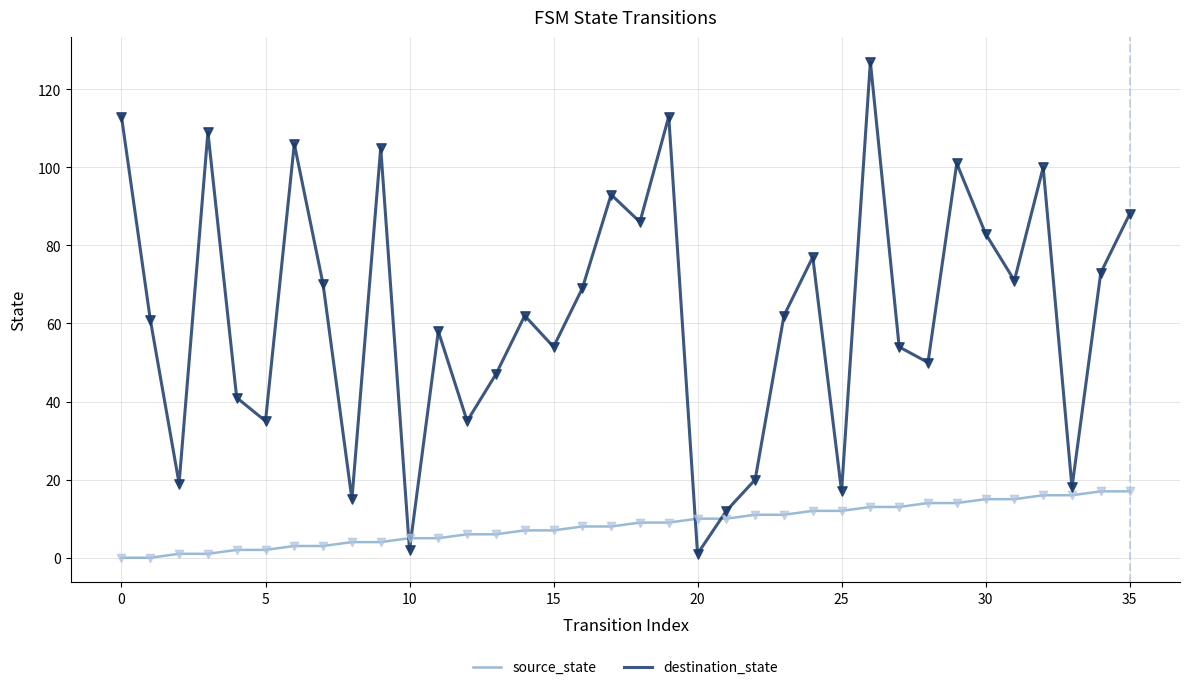

What is the difference between the maximum and minimum values in the source_state series?

17